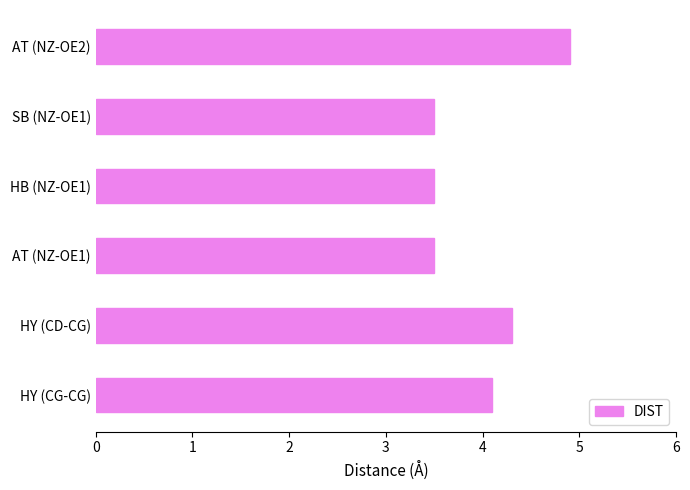

What is the difference between the second highest and second lowest values?

0.8